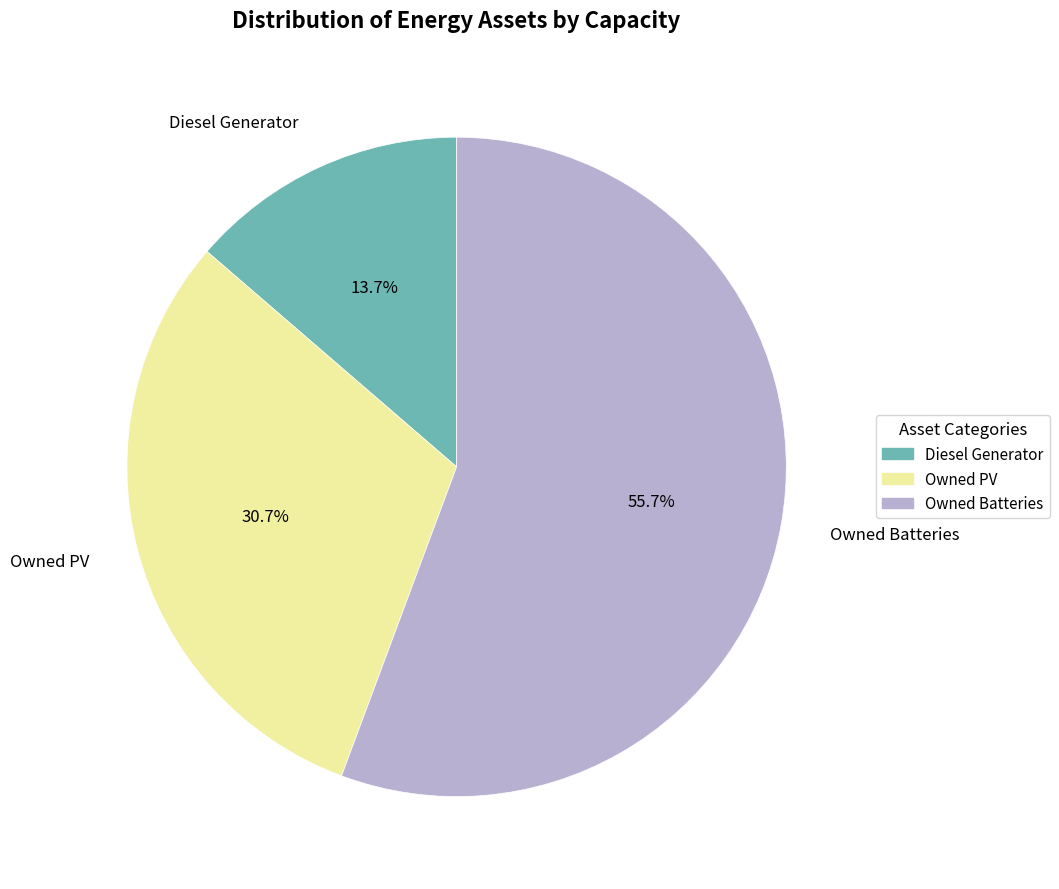

Is there a majority slice in this chart?

Yes